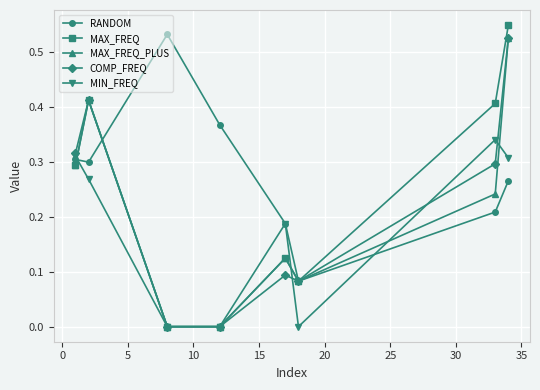

How many interior local peaks does the MIN_FREQ series have?

2